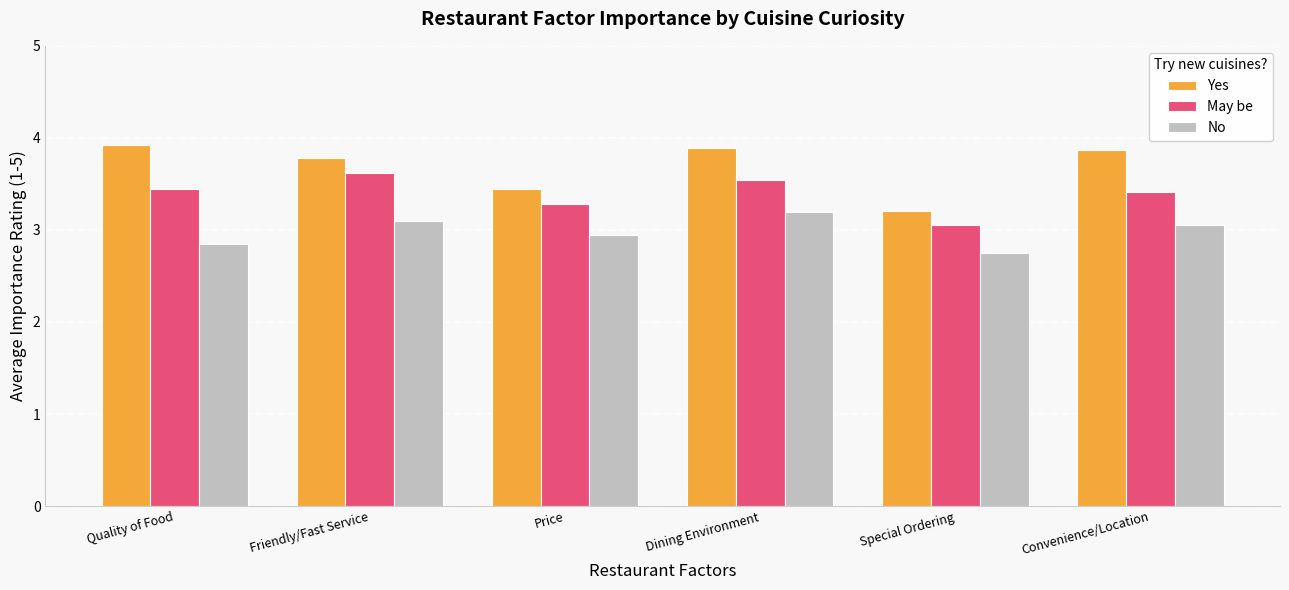

What is the minimum value for Yes?

3.2